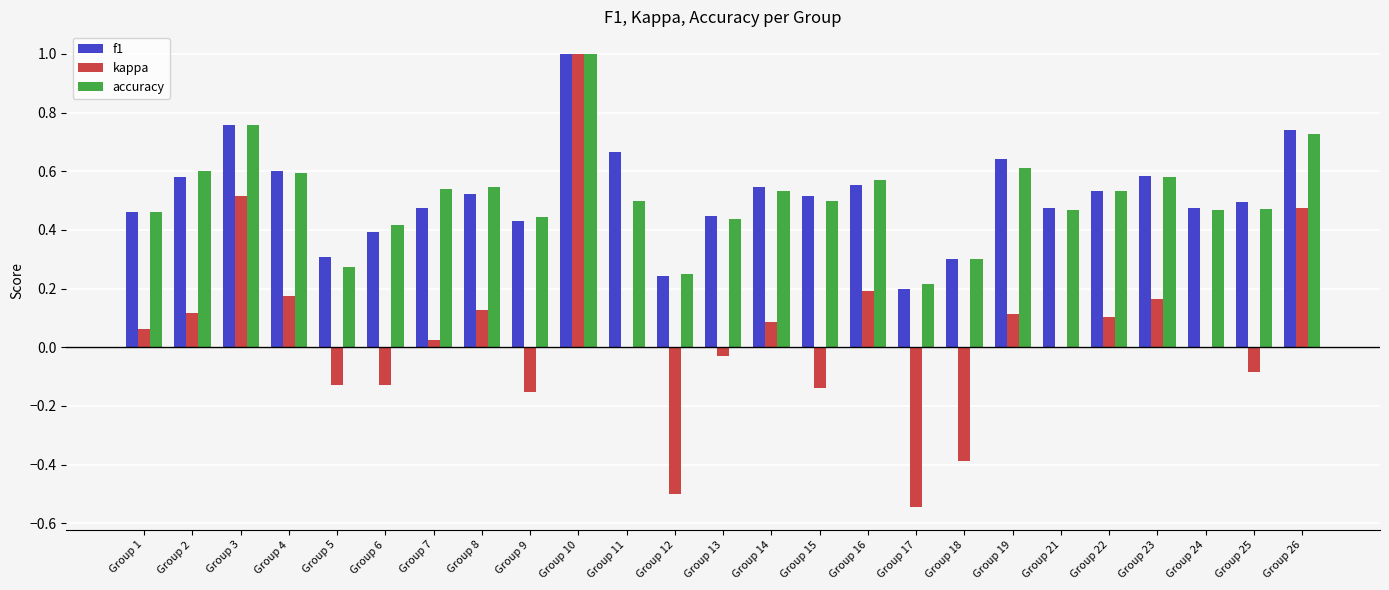

Which series changed the most between Group 7 and Group 26?

kappa